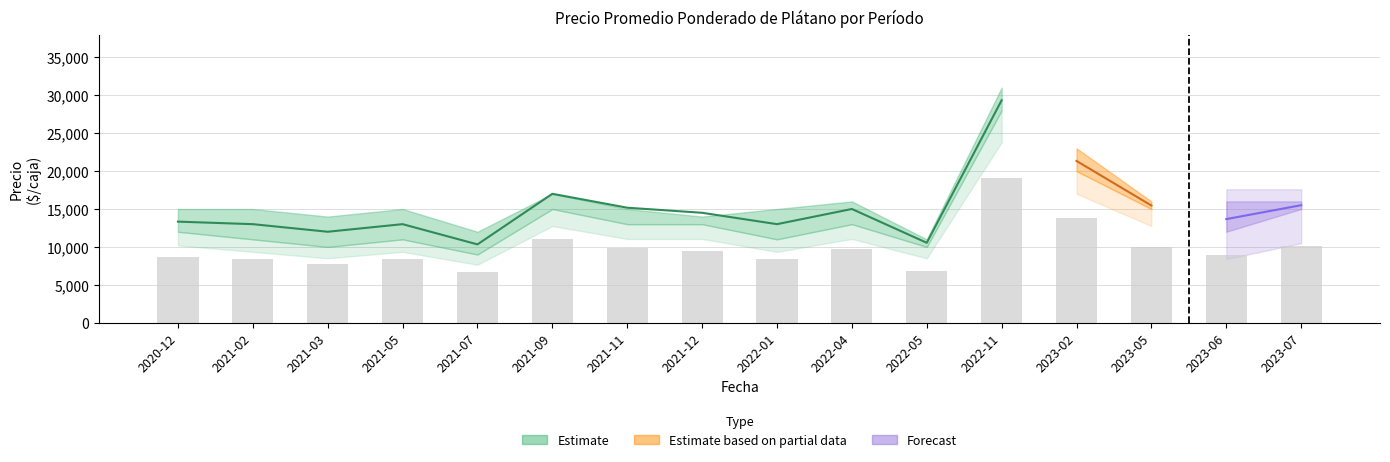

Between 2021-05 and 2022-01, which is larger?

2021-05